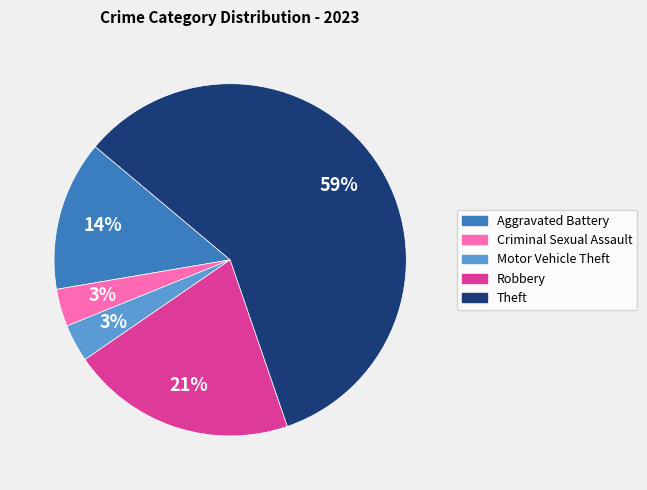

Between Aggravated Battery and Theft, which is larger?

Theft